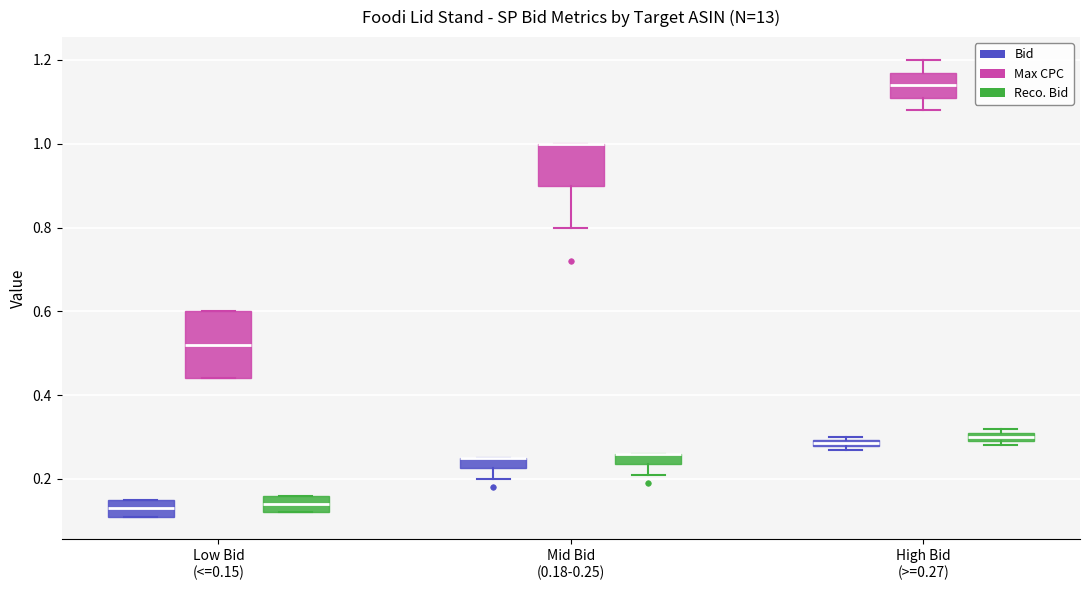

Where is the lower edge of the box for Mid Bid (0.18-0.25) (Bid) on the y-axis? The values are not printed on the chart, so give them approximately, as read against the axis.

0.22